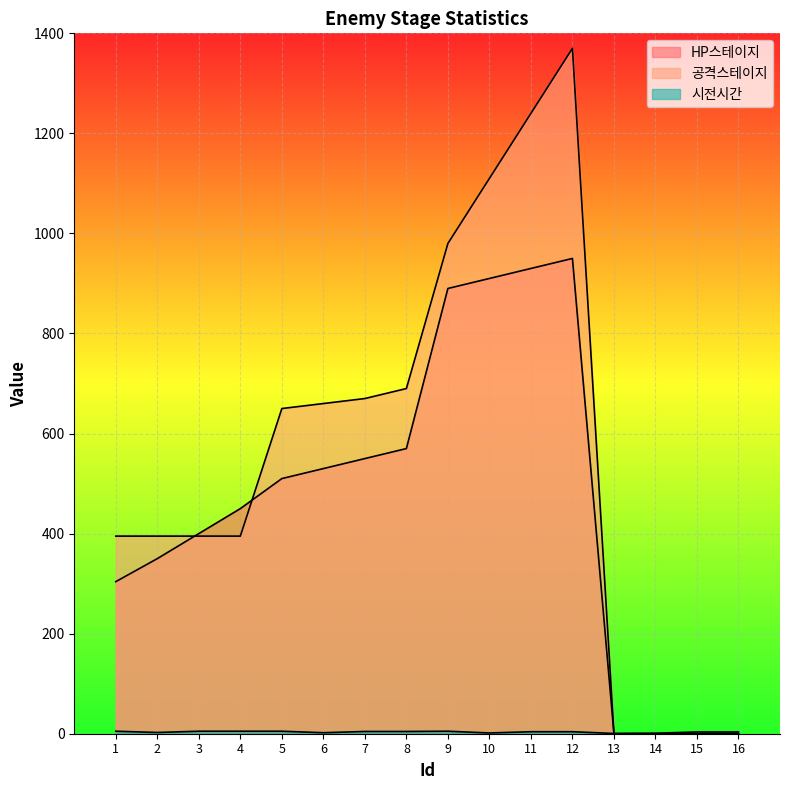

What is the sum of the HP스테이지 values at 13 and 12?

950.0